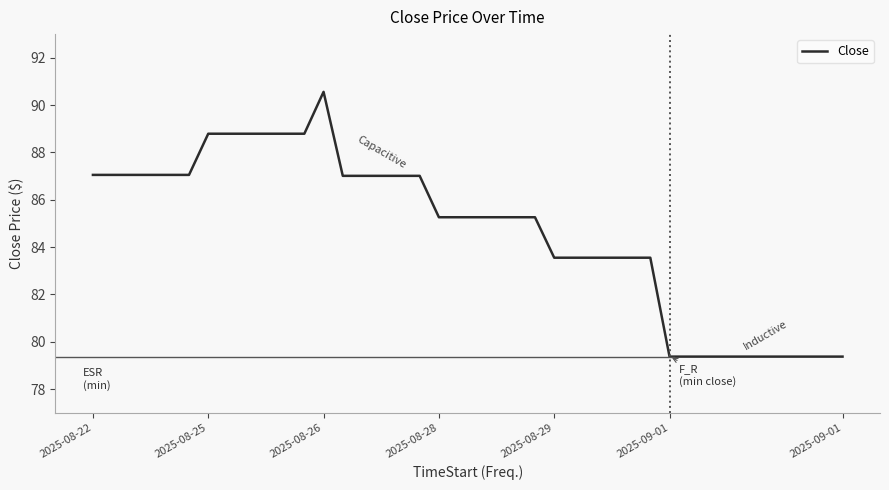

What is the minimum value shown in the chart?

79.4